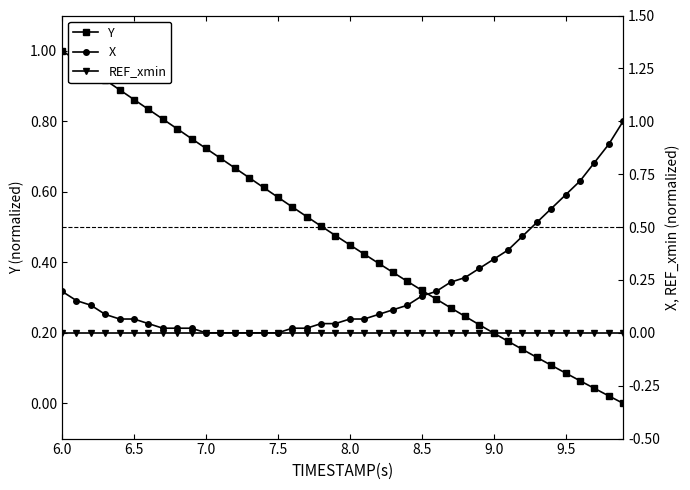

Count the number of data series in this chart.

3